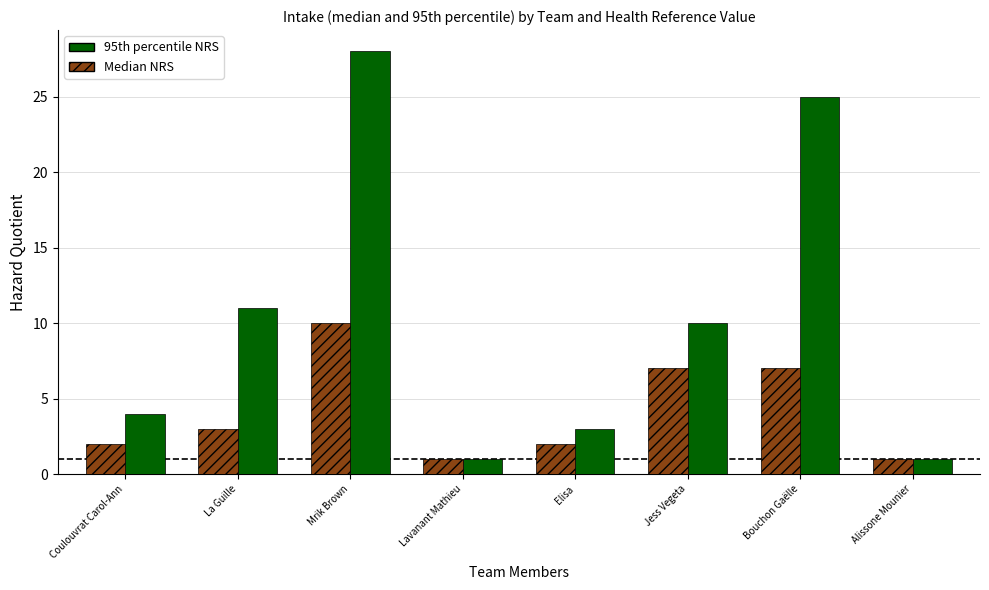

What is the label of the 1st bar from the left?

Coulouvrat Carol-Ann